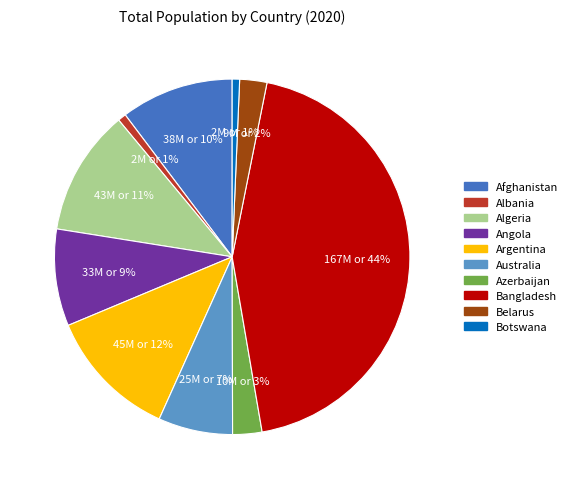

To the nearest percent, what portion does Botswana represent?

1%